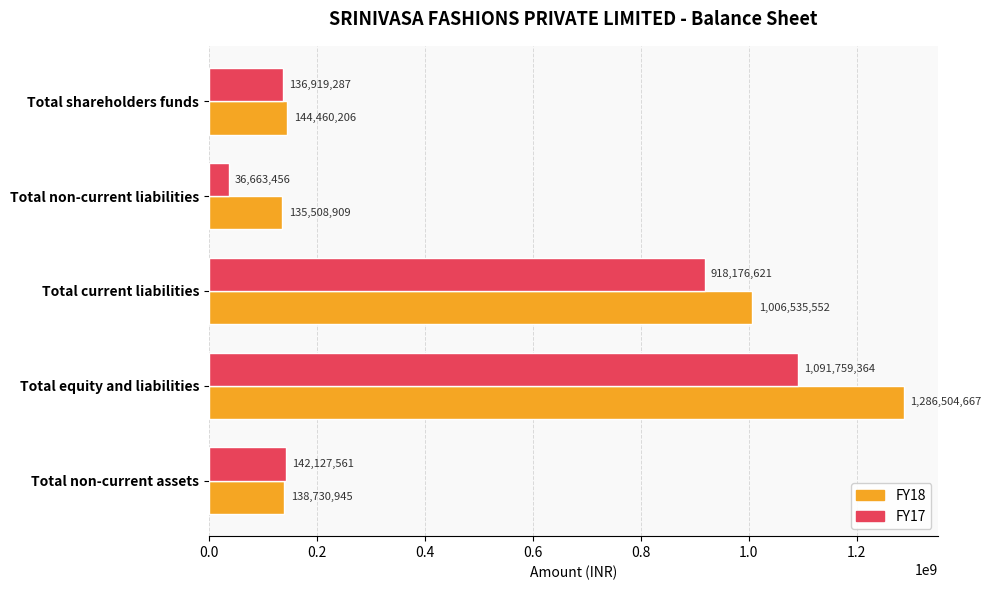

At which category is the sum across all series the highest?

Total equity and liabilities